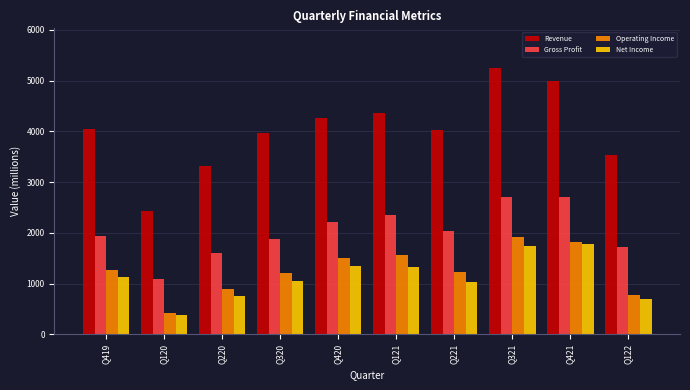

What is the average value of the Gross Profit series?

2027.8